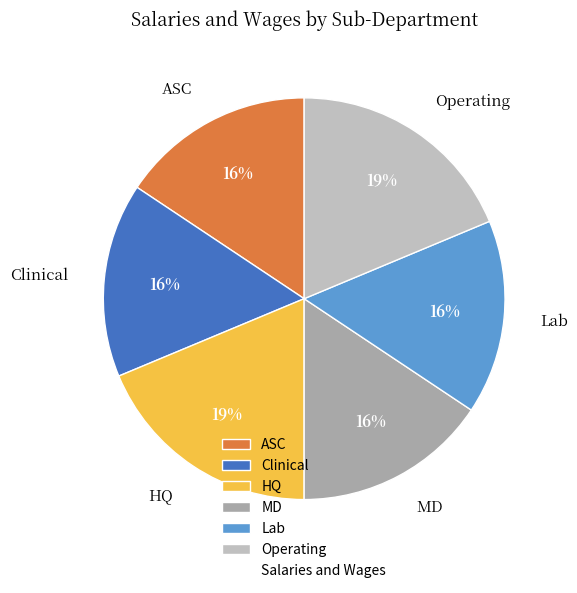

Is there a majority slice in this chart?

No